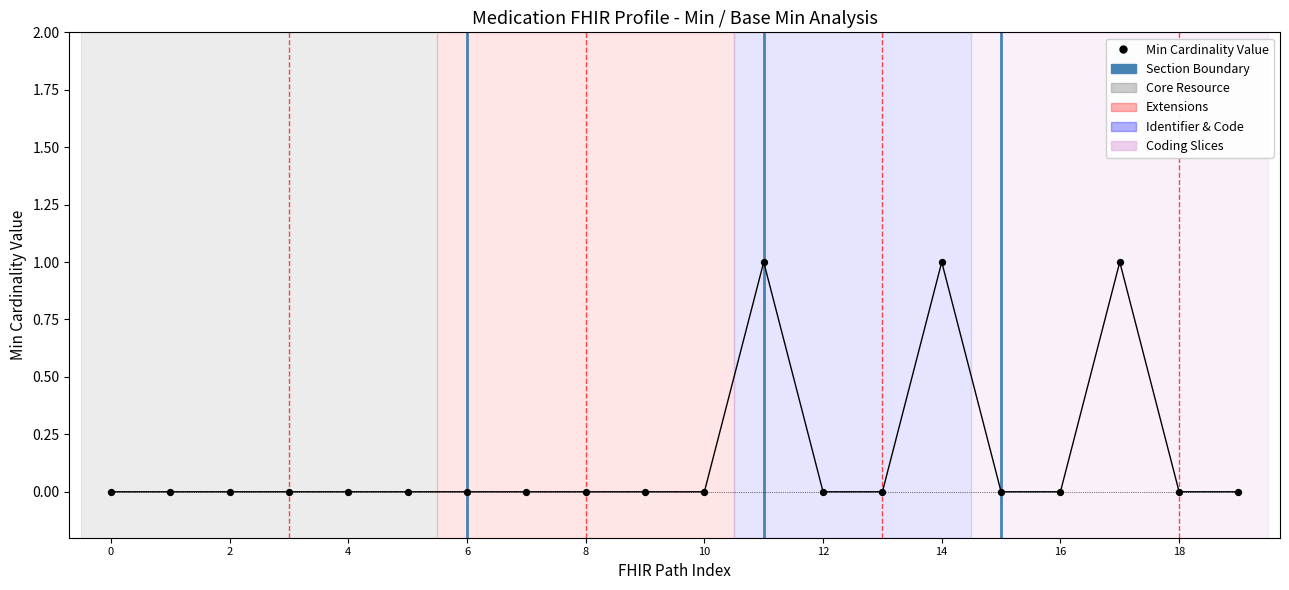

Which series reaches the maximum Y coordinate?

Min Cardinality